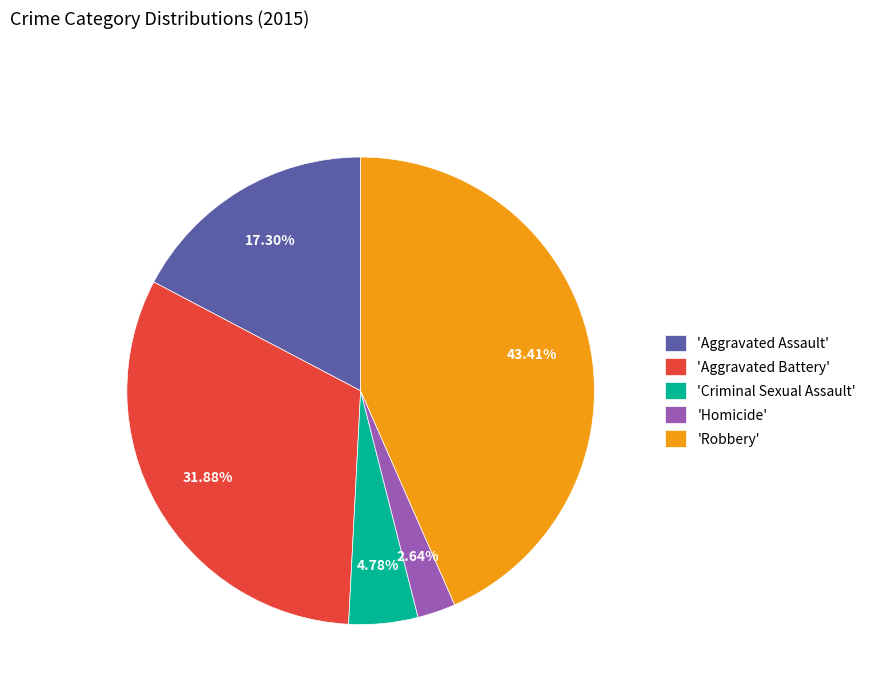

Is there a majority slice in this chart?

No